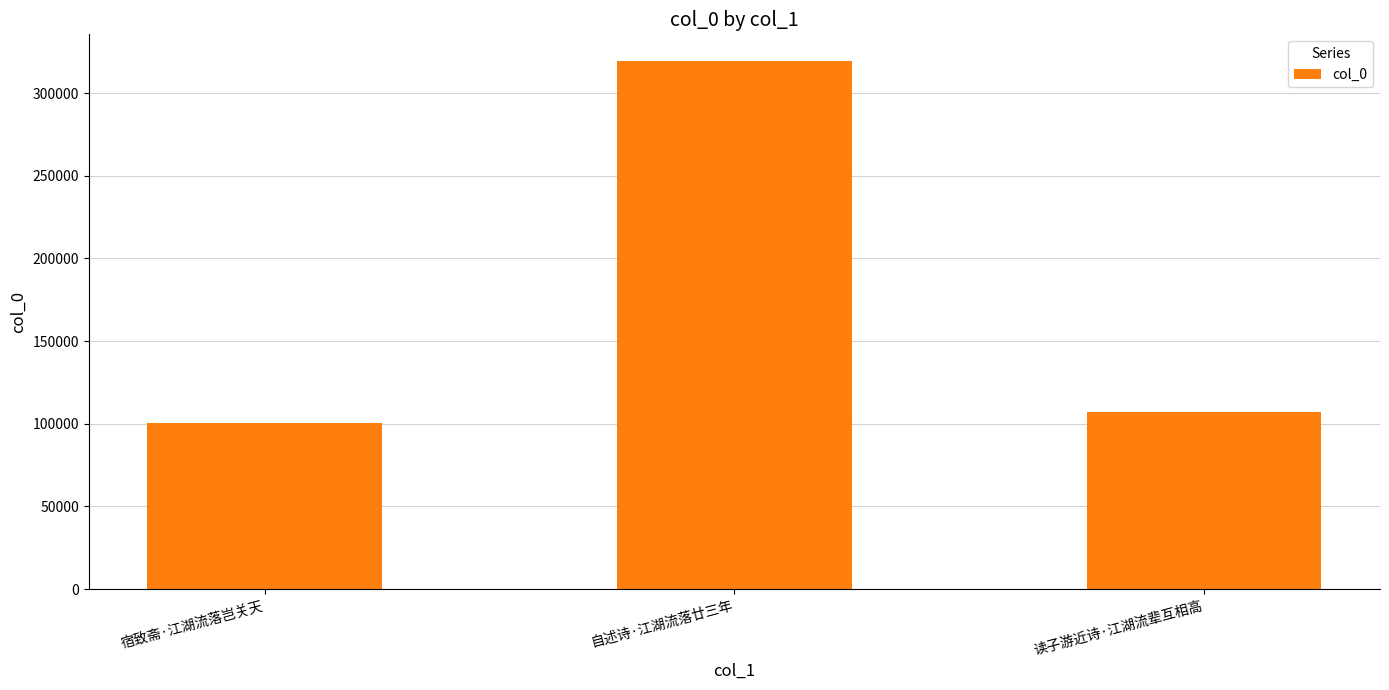

Where does the data first go above 107066?

自述诗·江湖流落廿三年